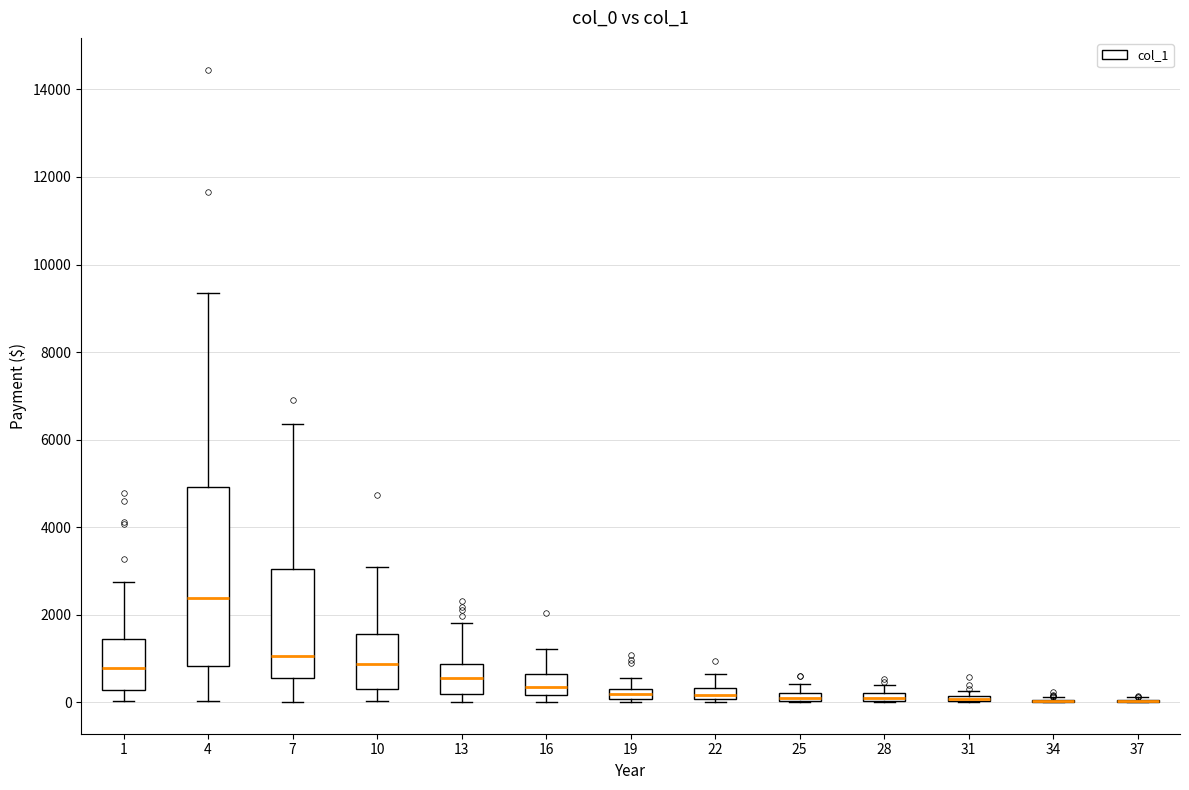

Where is the upper edge of the box at x = 31 on the y-axis? The values are not printed on the chart, so give them approximately, as read against the axis.

200